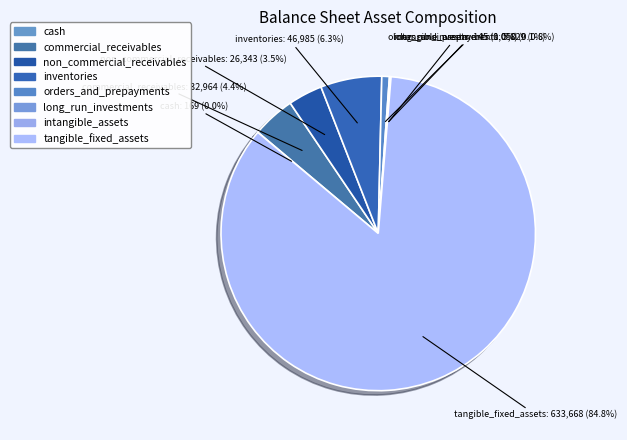

Which category has the biggest portion of the pie?

tangible_fixed_assets